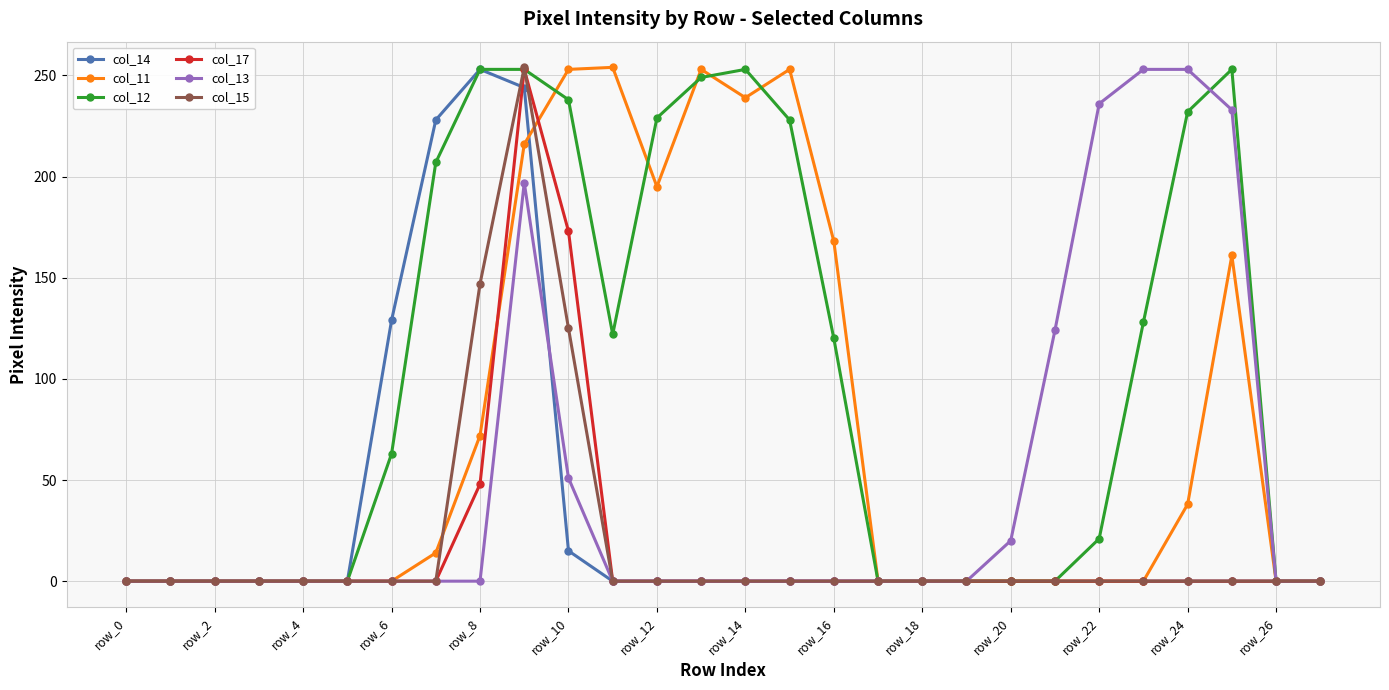

In col_14, how many points are higher than both neighbors (excluding endpoints)?

1